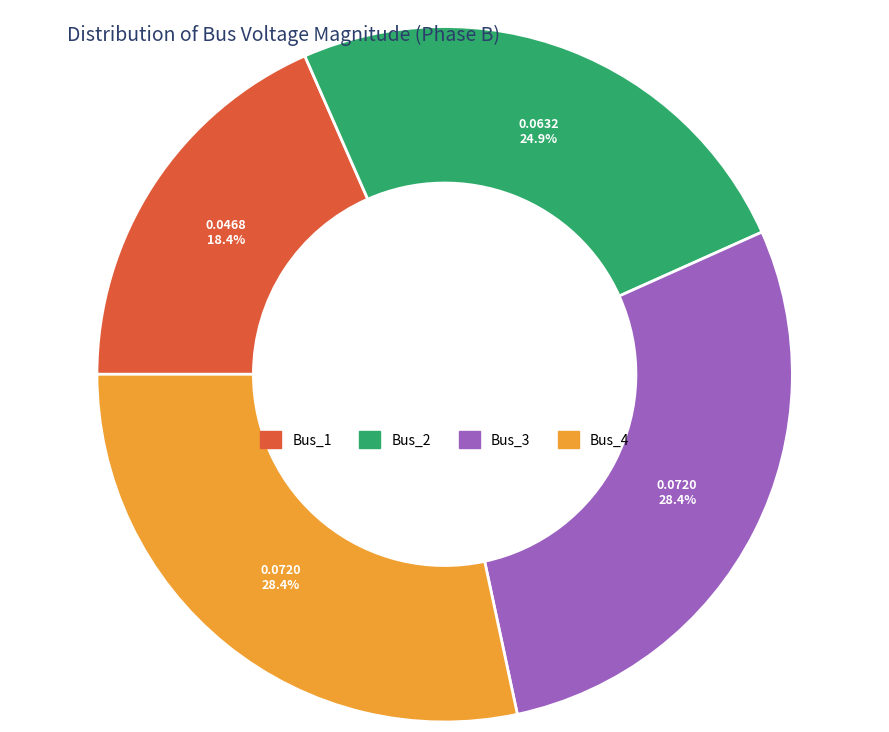

Is there any slice that represents more than half of the pie?

No